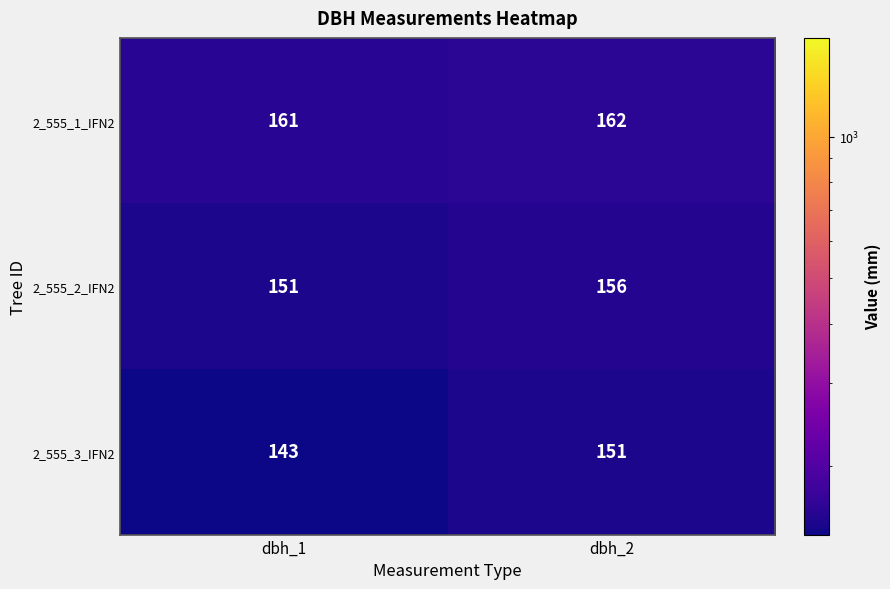

Which label corresponds to the smallest value in the chart?

dbh_1